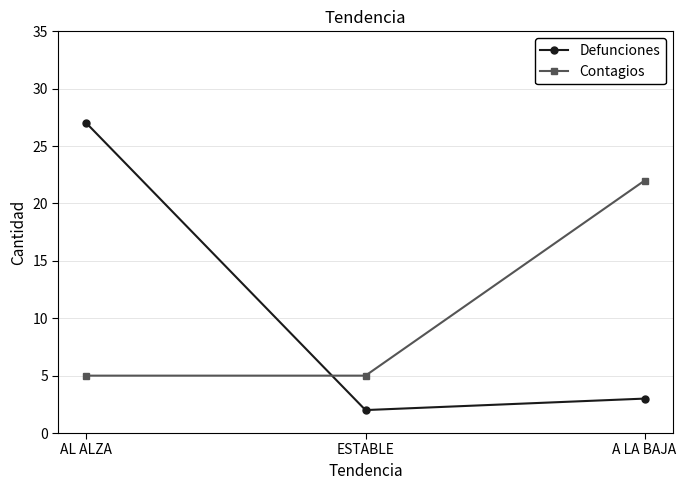

True or false: Contagios has a value of 5 at ESTABLE.

True